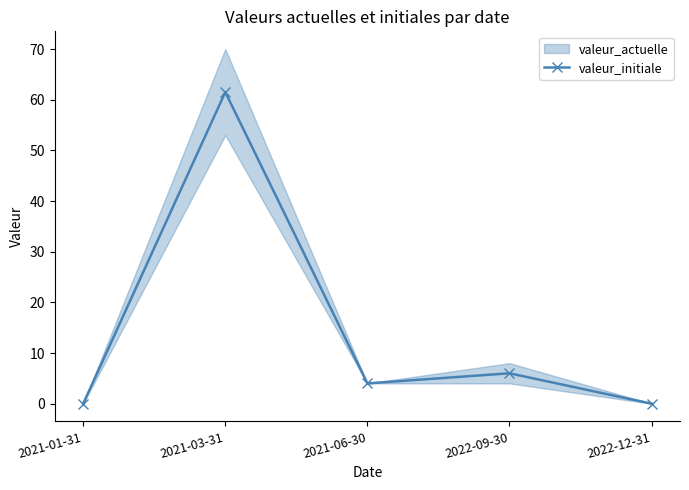

The value at 2021-03-31 is 104.2. True or false?

False